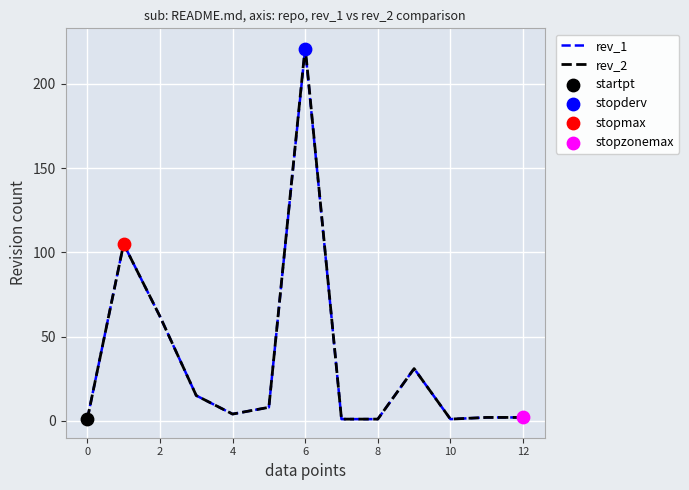

Which series has the largest range (max minus min)?

rev_2